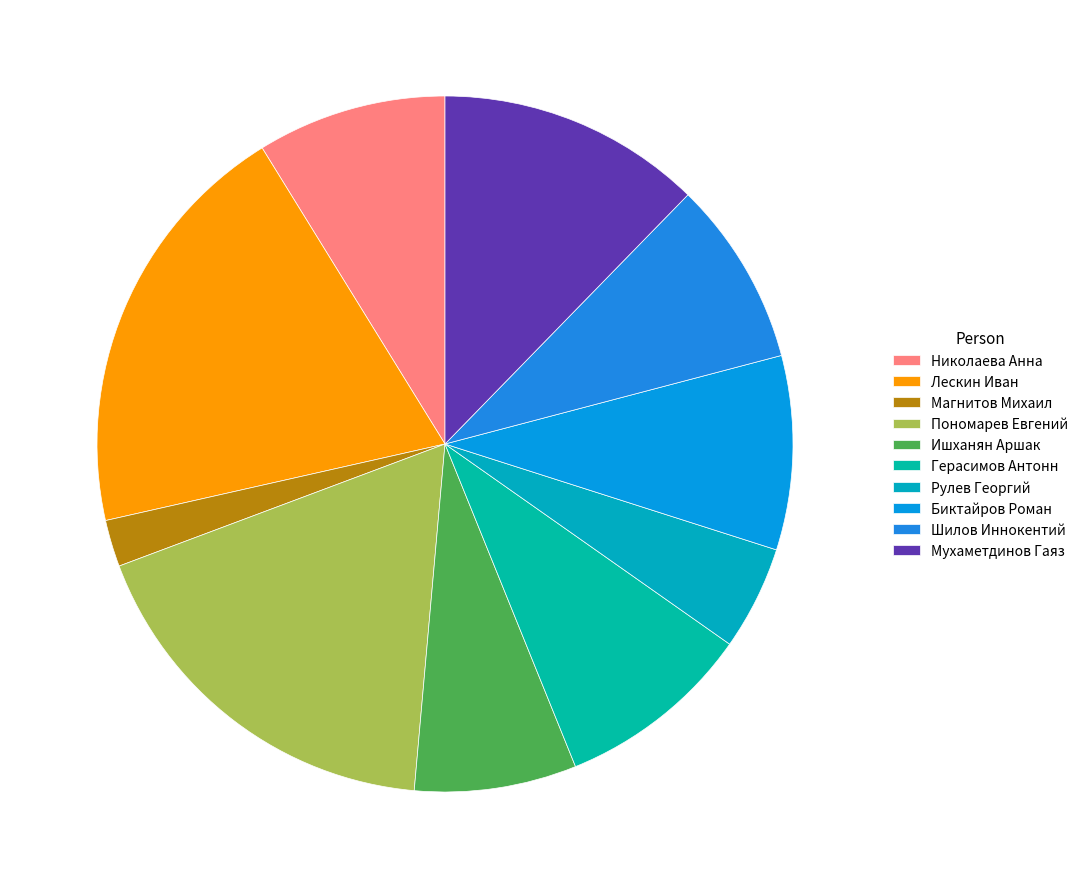

To the nearest percent, what portion does Биктайров Роман represent?

9%